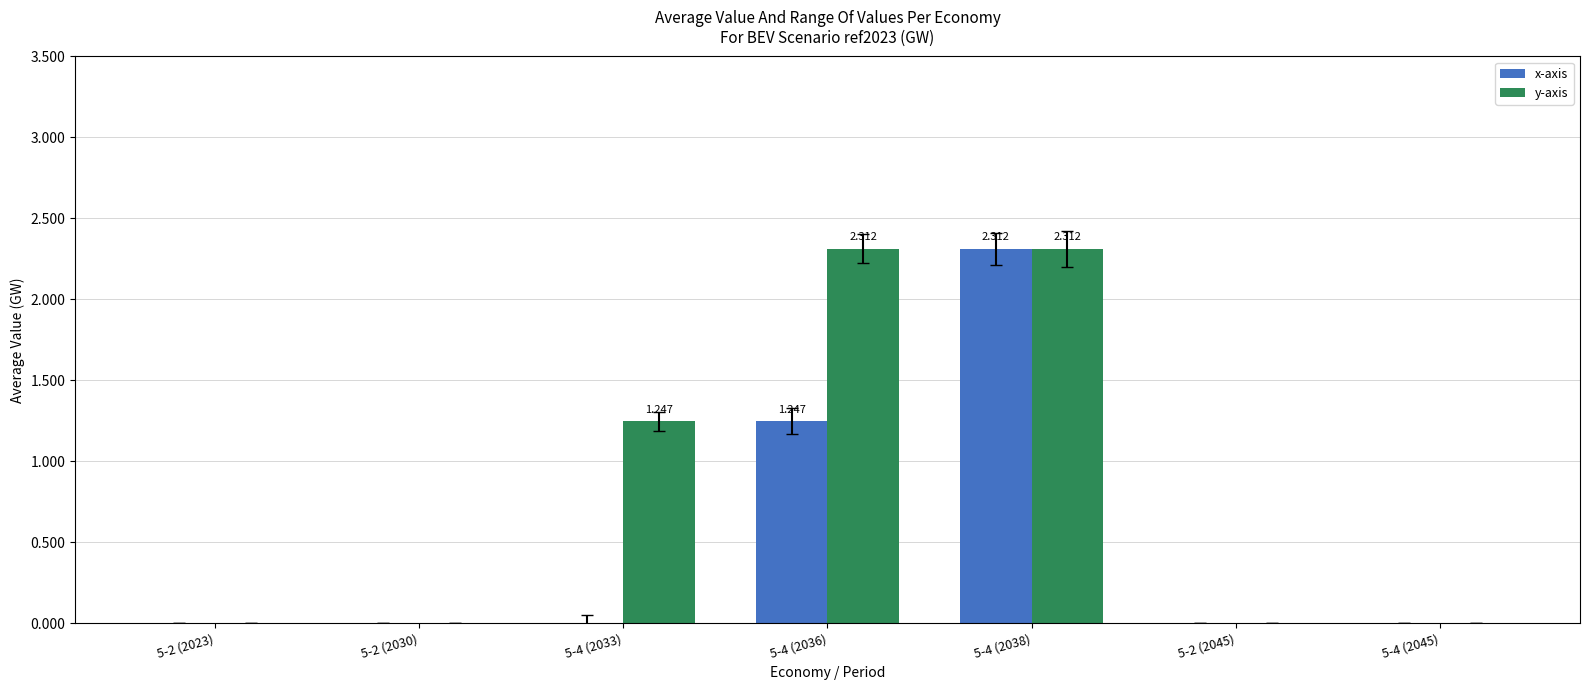

Which series has the largest total across all categories?

y-axis